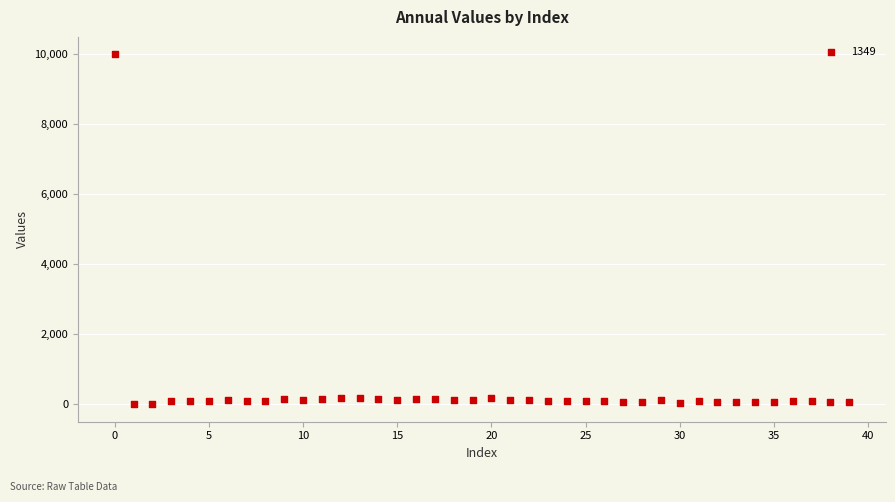

What is the range of Y values (max minus min)?

10000